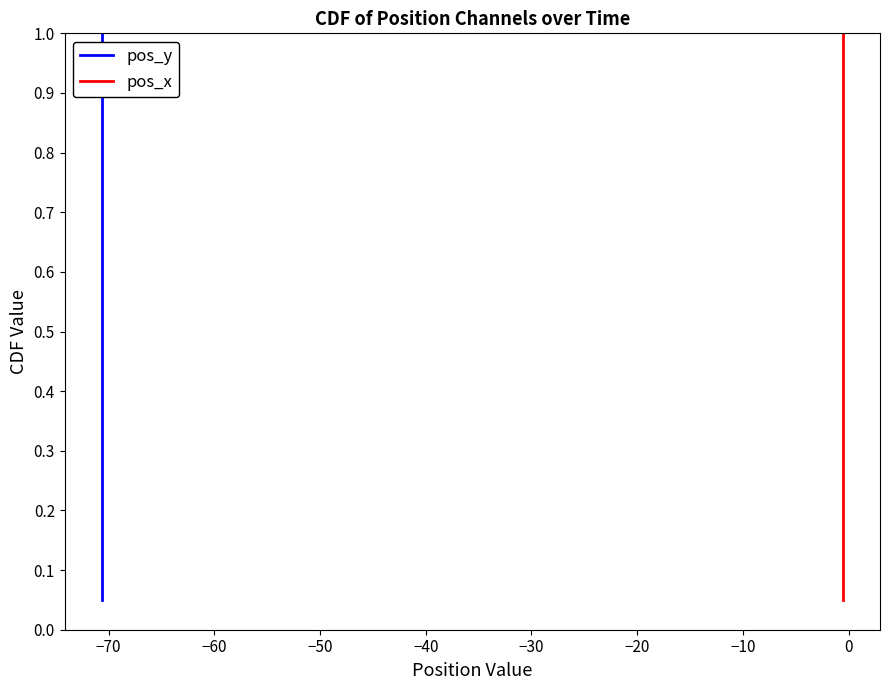

Which series has the largest range (max minus min)?

pos_y